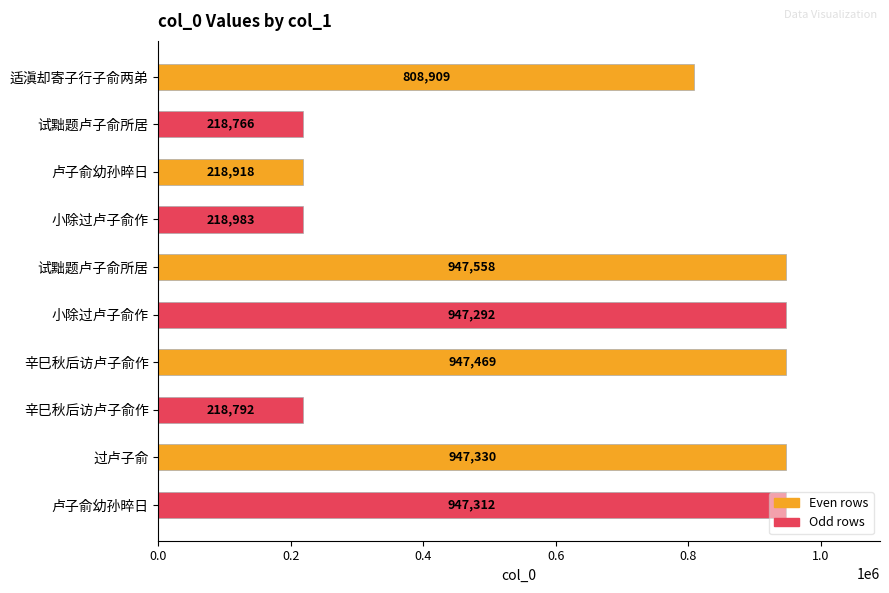

Count the number of categories in the chart.

10